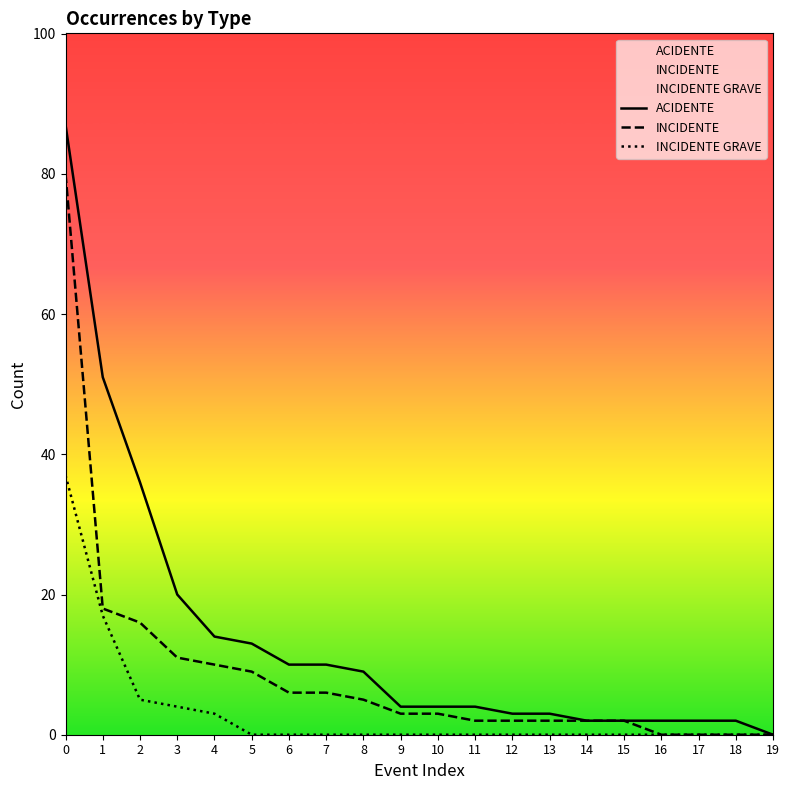

What is the sum of all INCIDENTE GRAVE values?

66